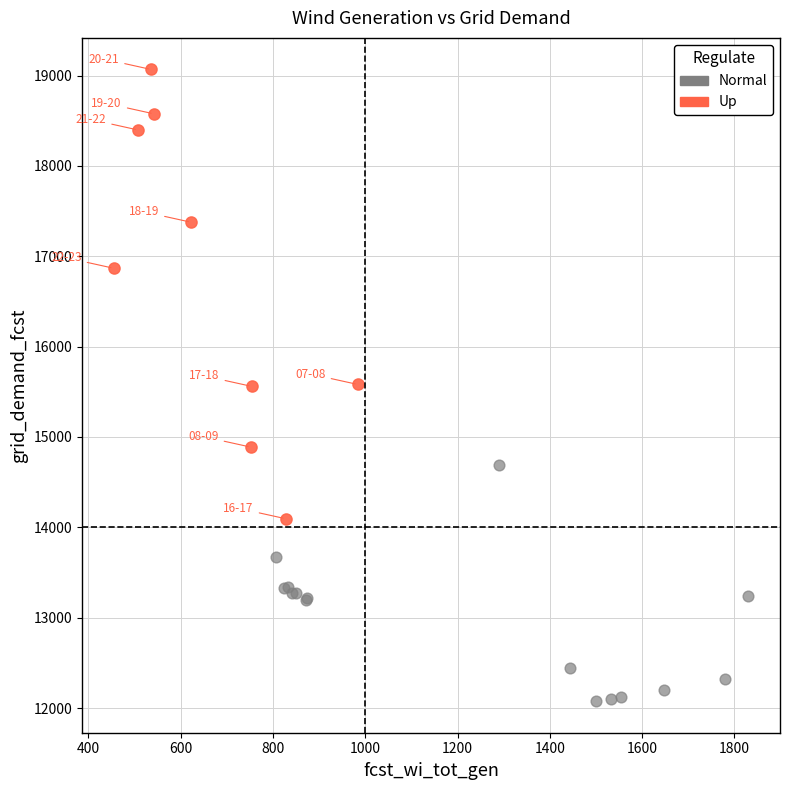

Which series reaches the maximum Y coordinate?

Up